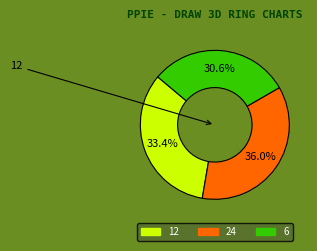

Do 6 and 12 together represent more than half of the pie?

Yes